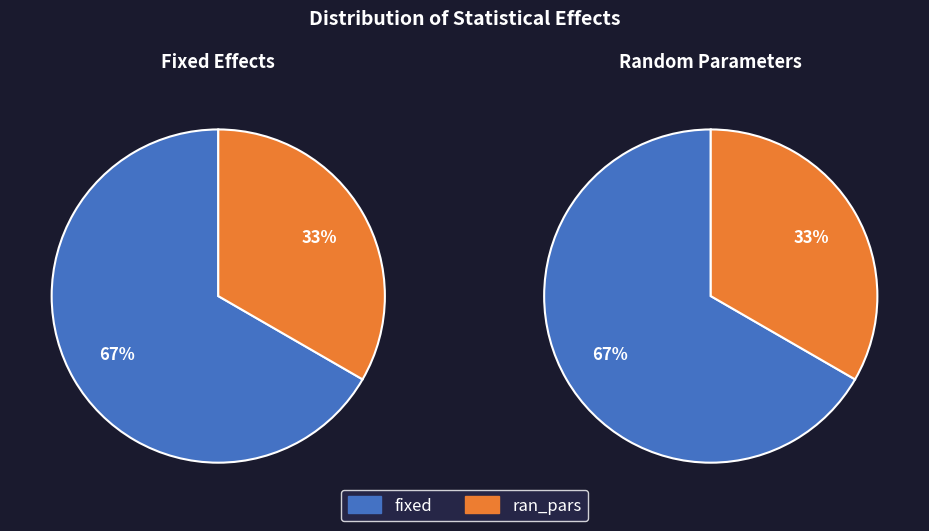

To the nearest percent, what is the average slice percentage?

50%